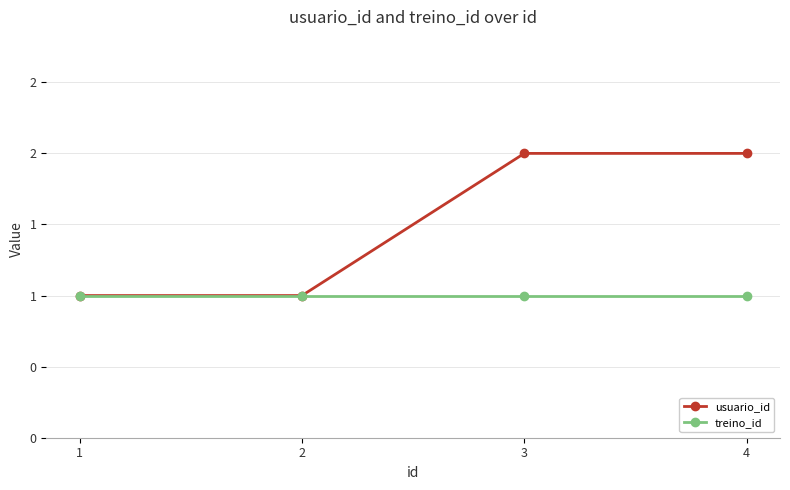

True or false: treino_id and usuario_id cross at least once.

False